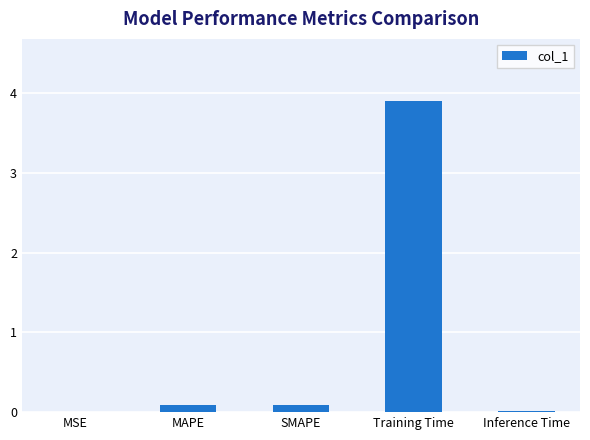

What value does the data have at MAPE?

0.1